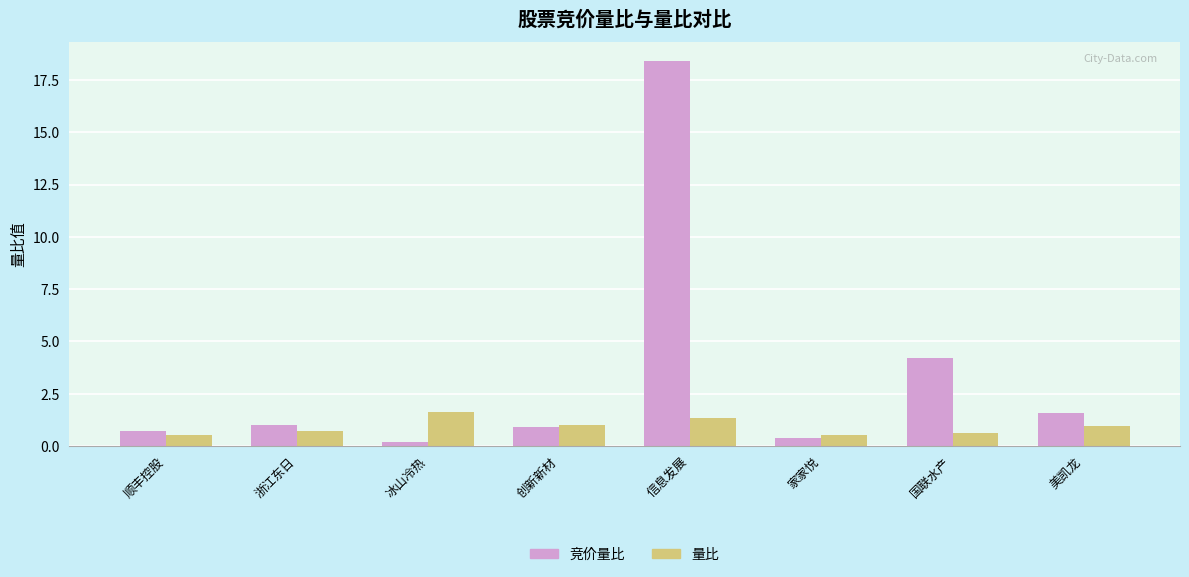

The 量比 series shows 0.5 at 顺丰控股. True or false?

True